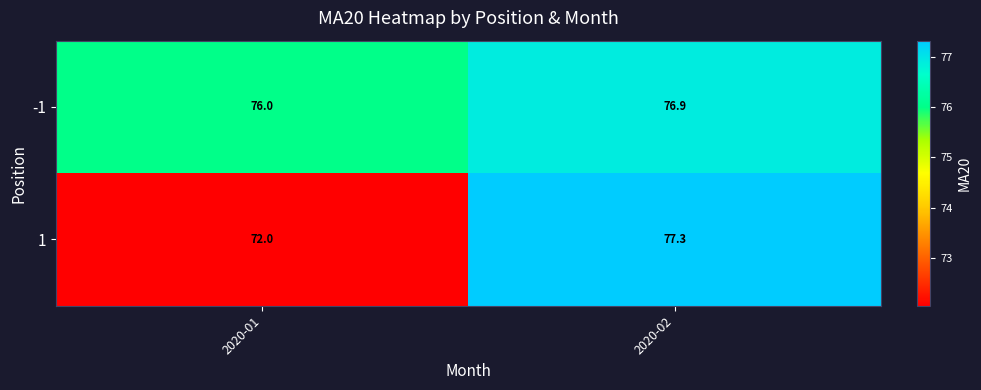

List the series in order of their overall mean, highest first.

-1, 1